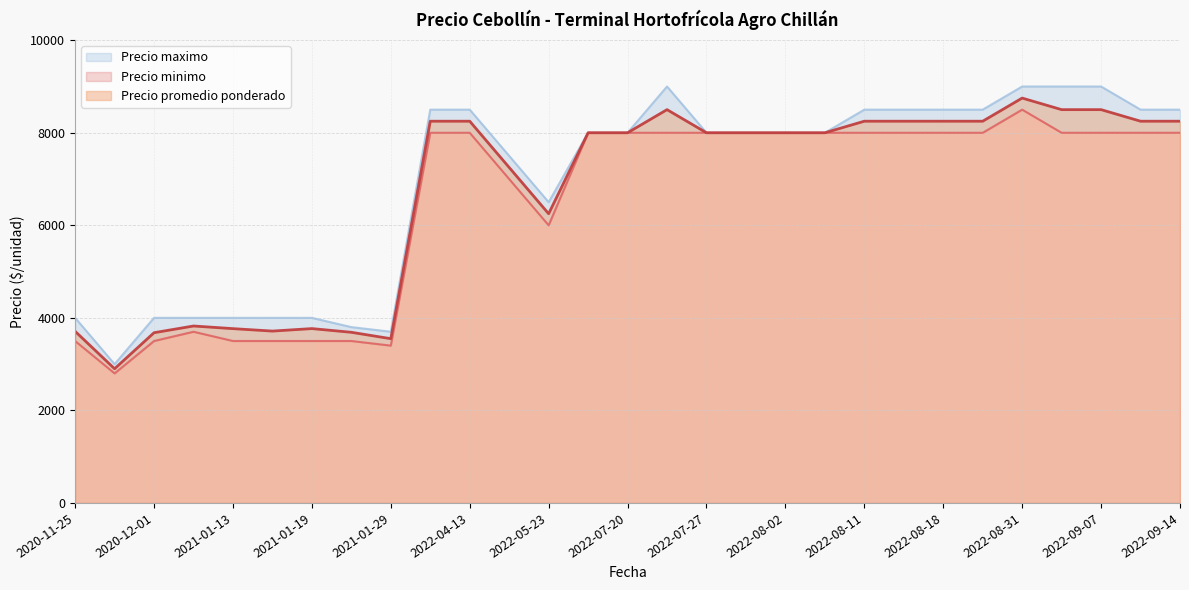

Which series has the largest range (max minus min)?

Precio maximo